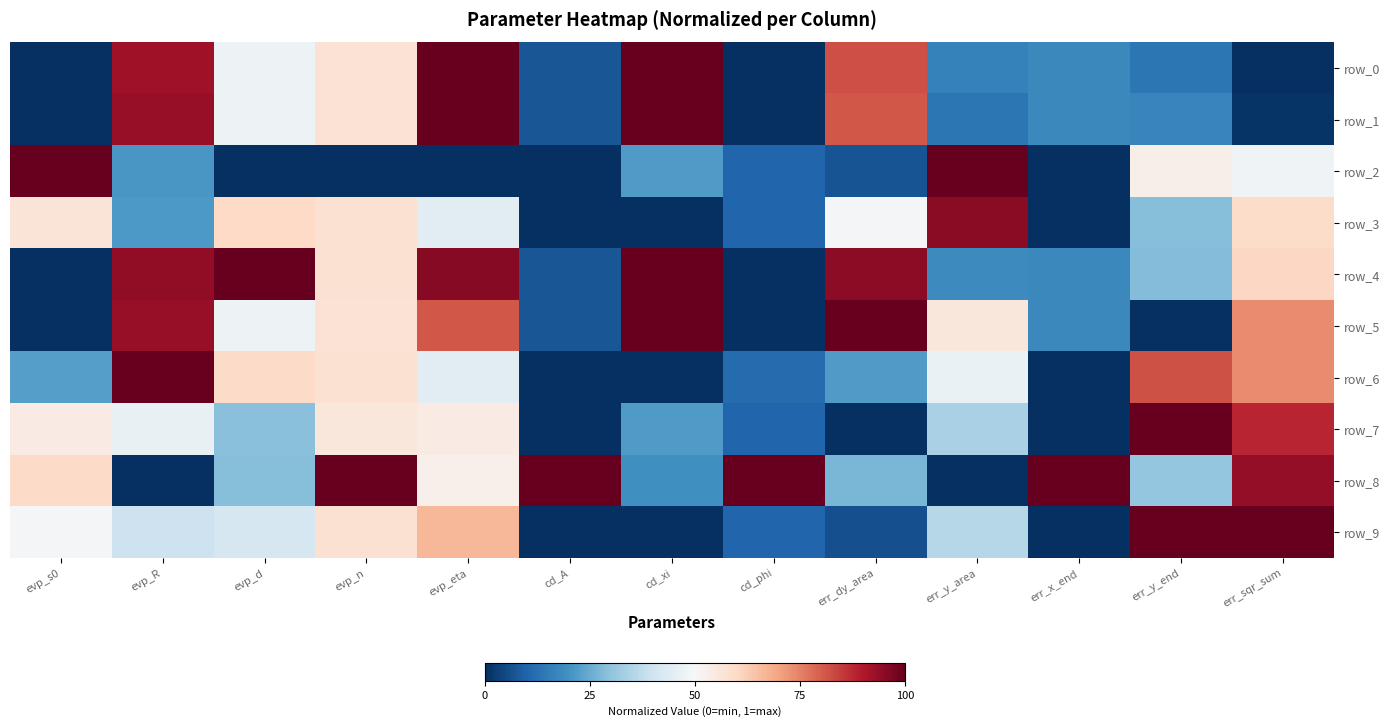

List the series in order of their peak value, highest first.

row_0, row_1, row_2, row_4, row_5, row_6, row_7, row_8, row_9, row_3